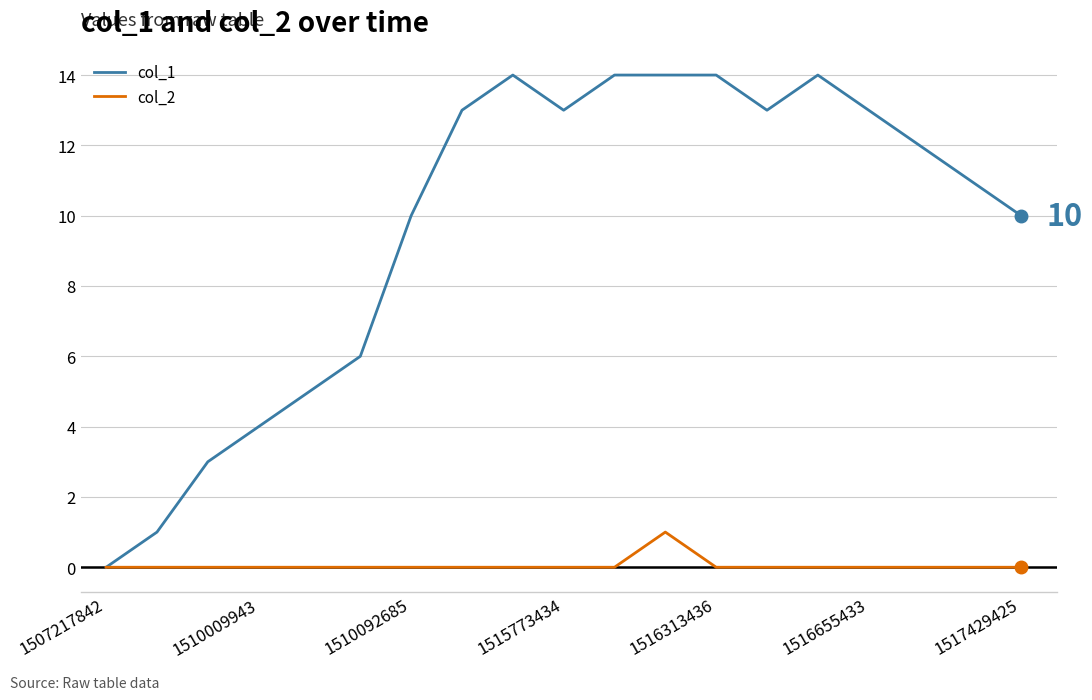

Rank the series by their average value, from lowest to highest.

col_2, col_1